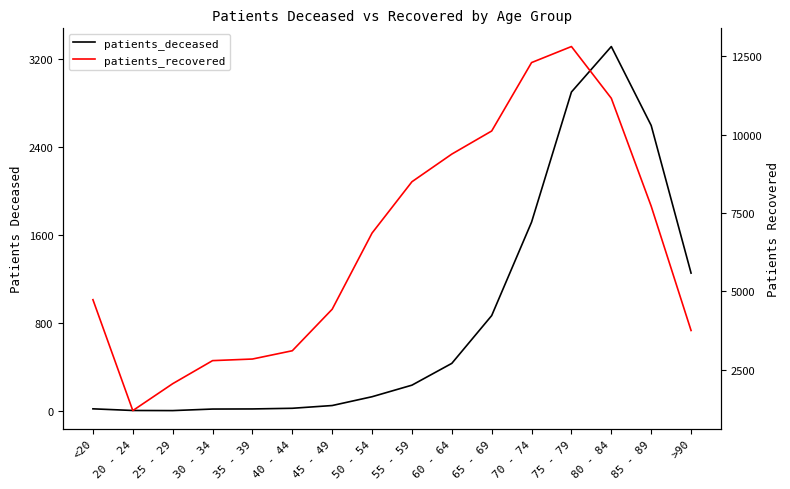

What is the spread (max minus min) of values at 30 - 34?

2778